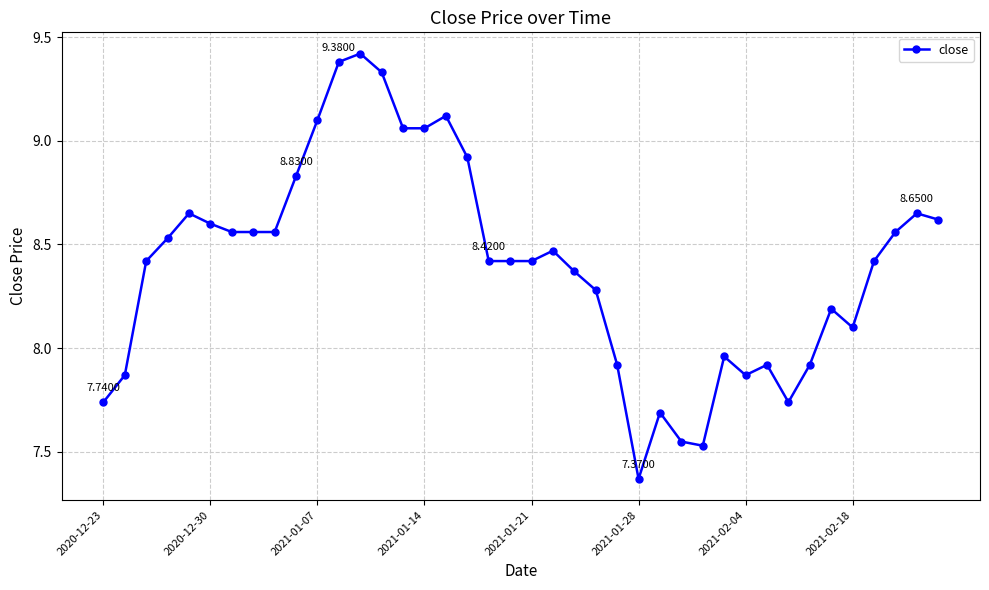

What is the sum of all values?

336.1